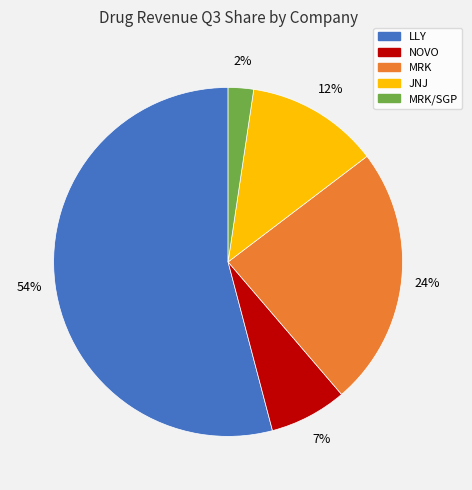

To the nearest percent, what is the average slice percentage?

20%